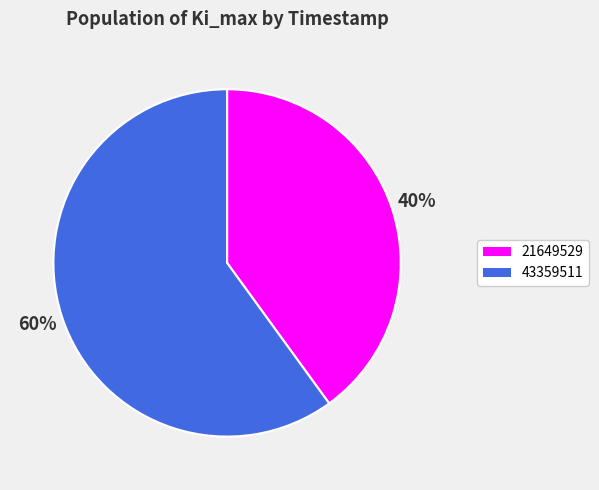

How many slices are in this pie chart?

2